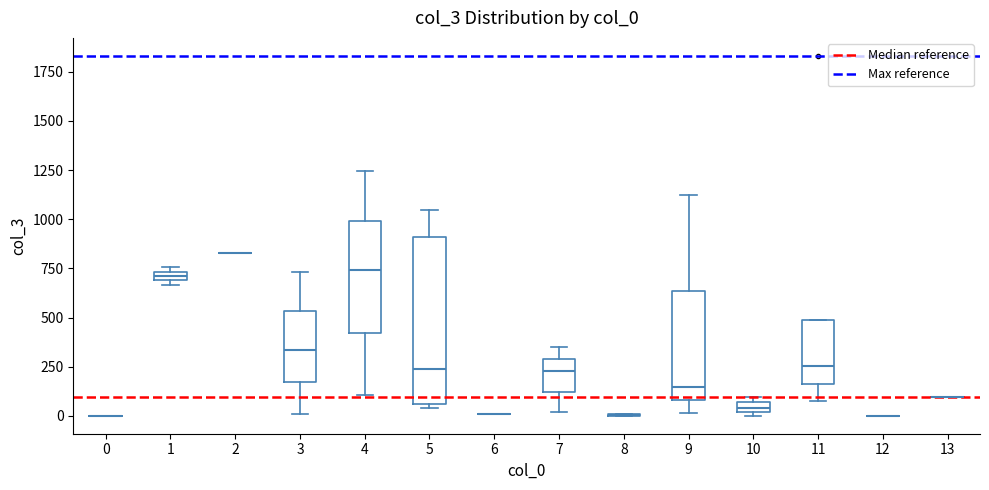

Which box is the tallest, from its lower edge to its upper edge?

5